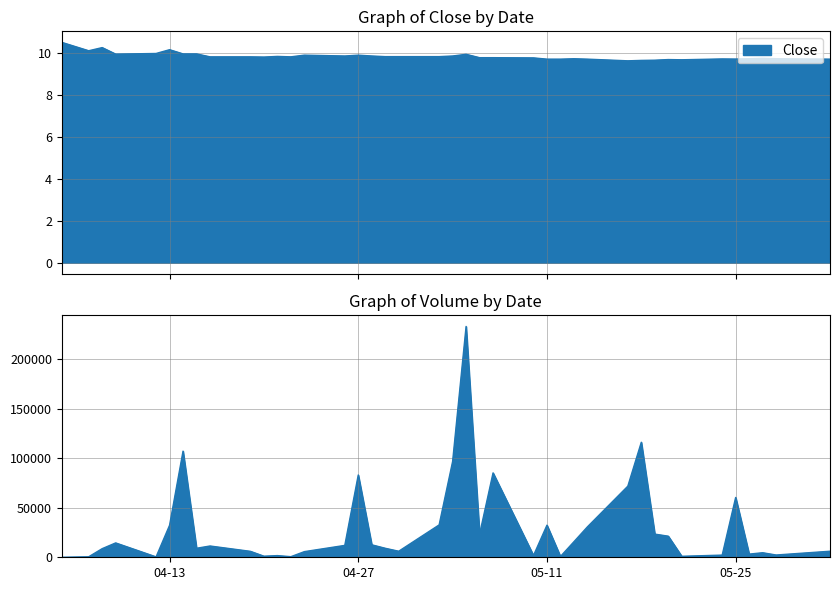

What is the difference between the second highest and second lowest values in the Close series?

0.6